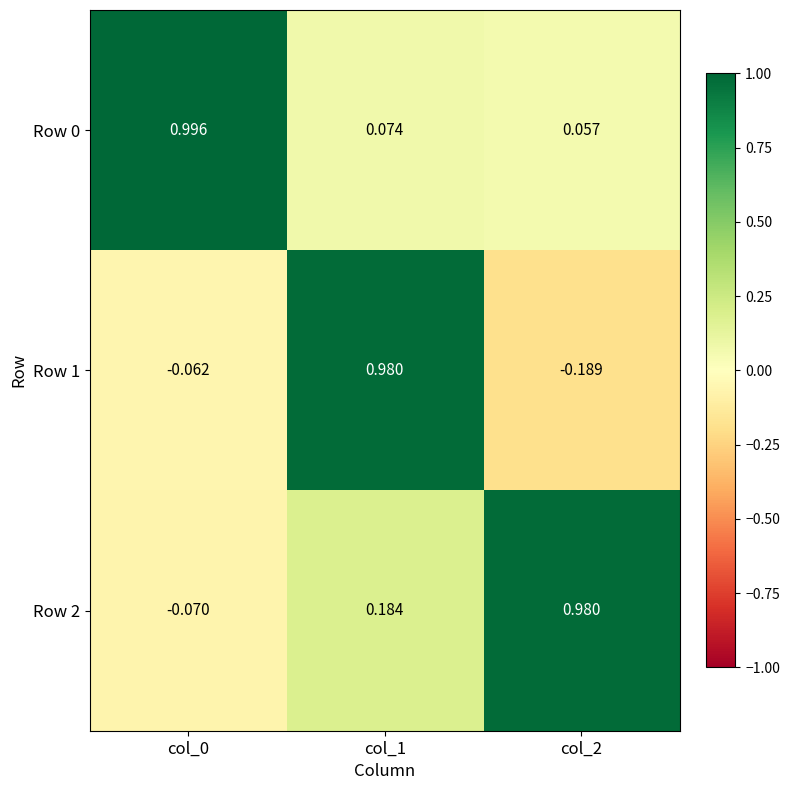

List the series in order of their peak value, highest first.

Row 0, Row 2, Row 1